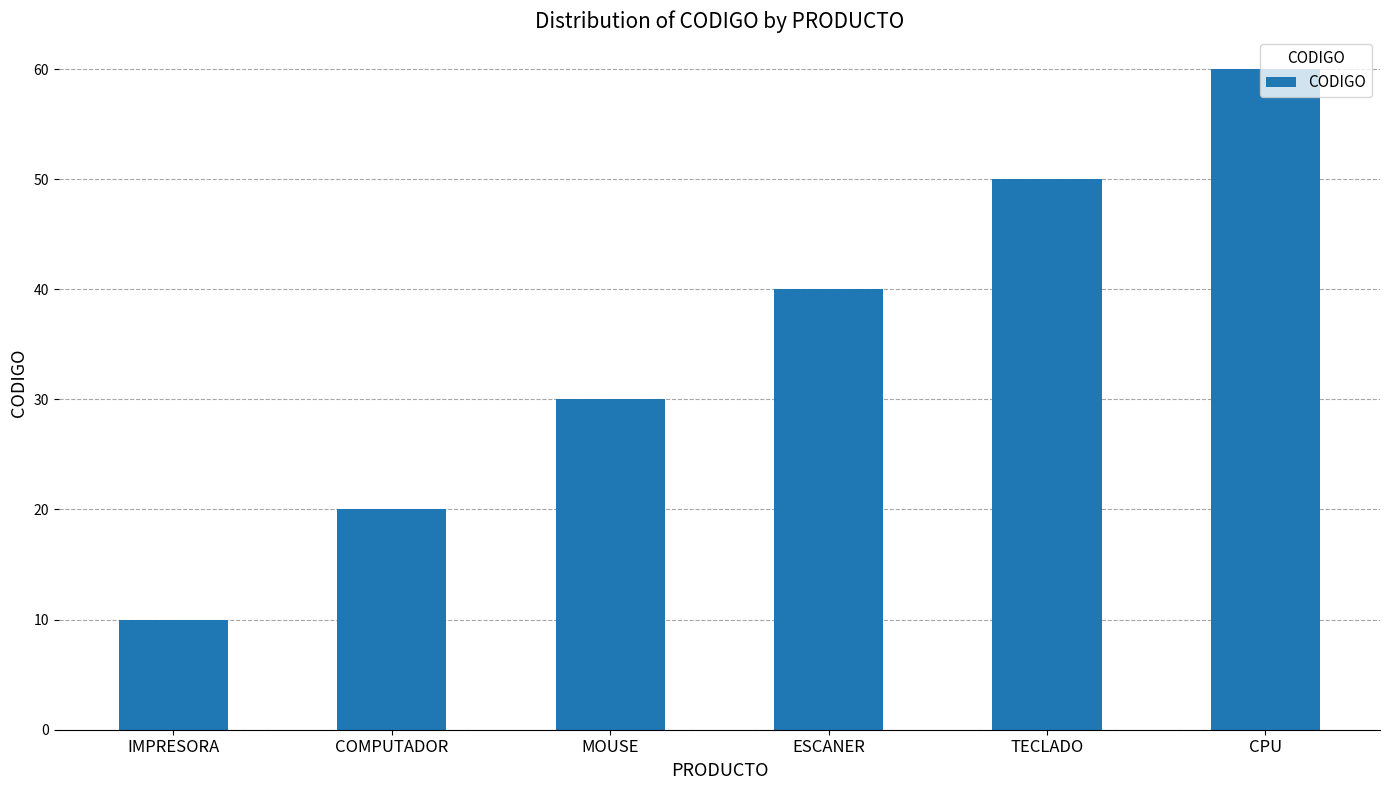

How many distinct data groups are displayed?

1